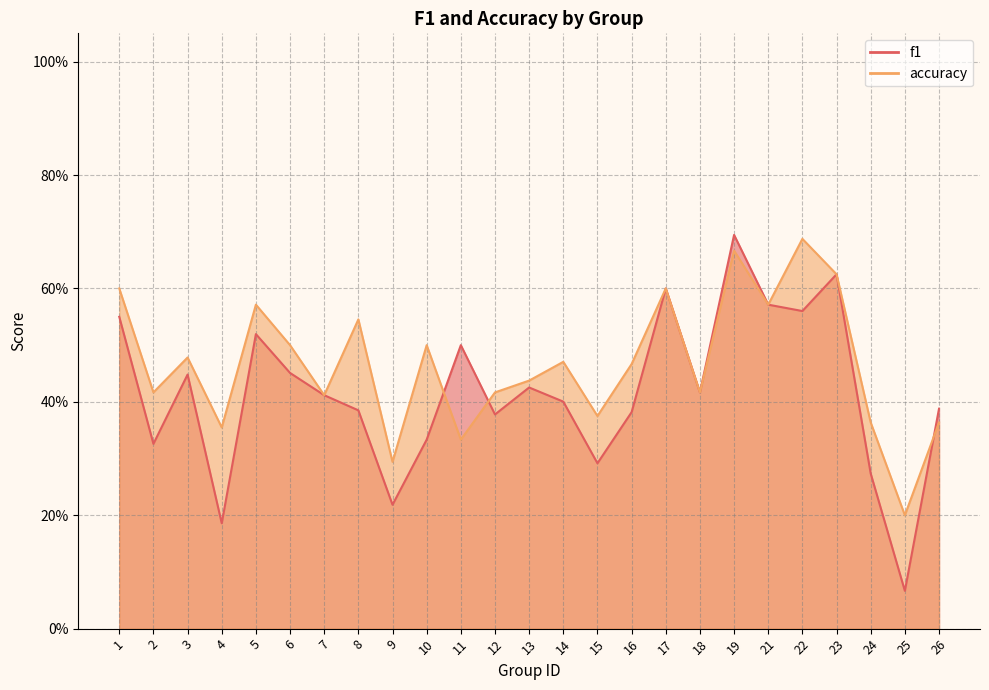

Reading left to right, list all the values displayed in this chart.

f1: 0.6	0.3	0.4	0.2	0.5	0.5	0.4	0.4	0.2	0.3	0.5	0.4	0.4	0.4	0.3	0.4	0.6	0.4	0.7	0.6	0.6	0.6	0.3	0.1	0.4
accuracy: 0.6	0.4	0.5	0.4	0.6	0.5	0.4	0.5	0.3	0.5	0.3	0.4	0.4	0.5	0.4	0.5	0.6	0.4	0.7	0.6	0.7	0.6	0.4	0.2	0.4